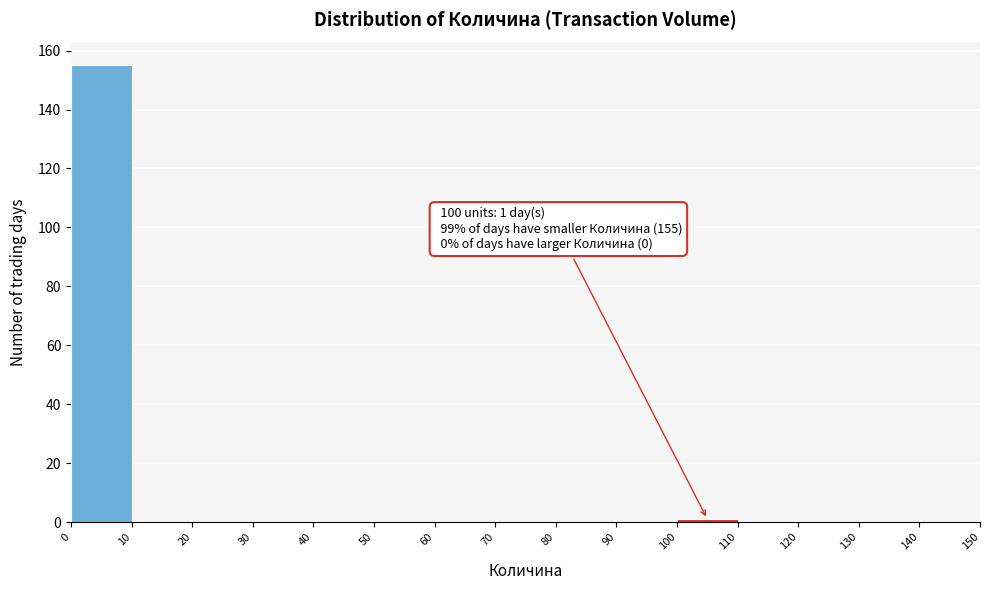

Over which range of the x-axis is the bar tallest?

0 to 10